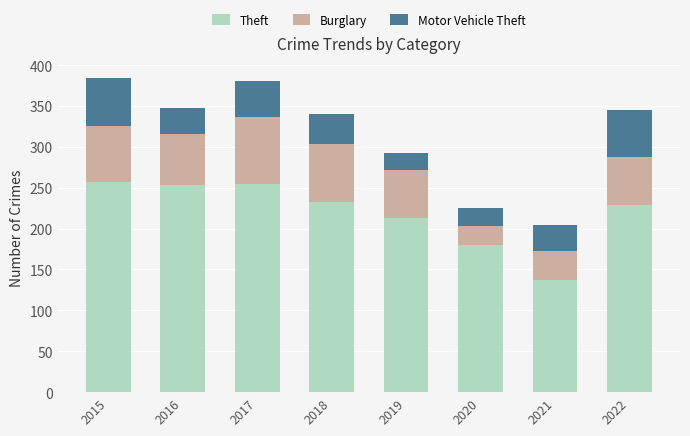

What is the total value across all series at 2020?

225